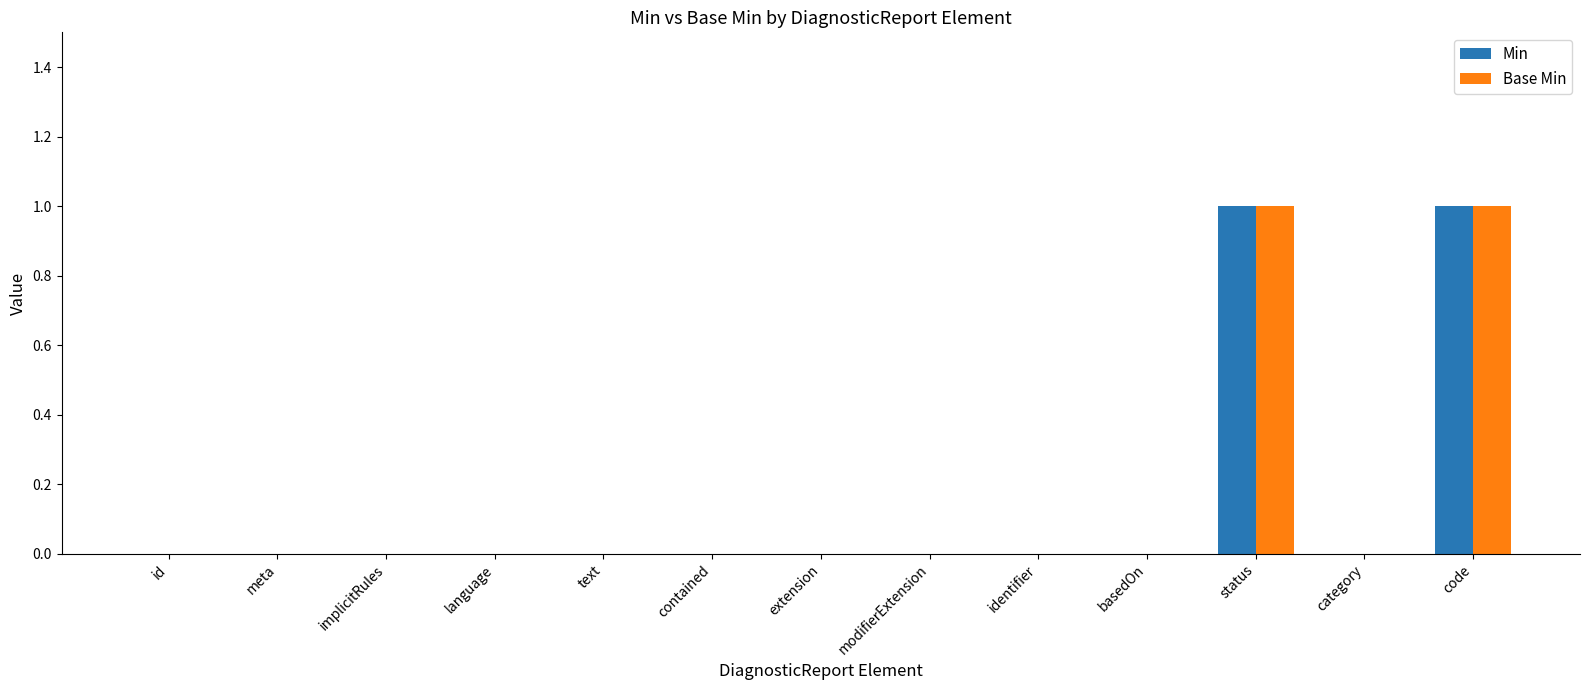

The Base Min series shows 0 at basedOn. True or false?

True